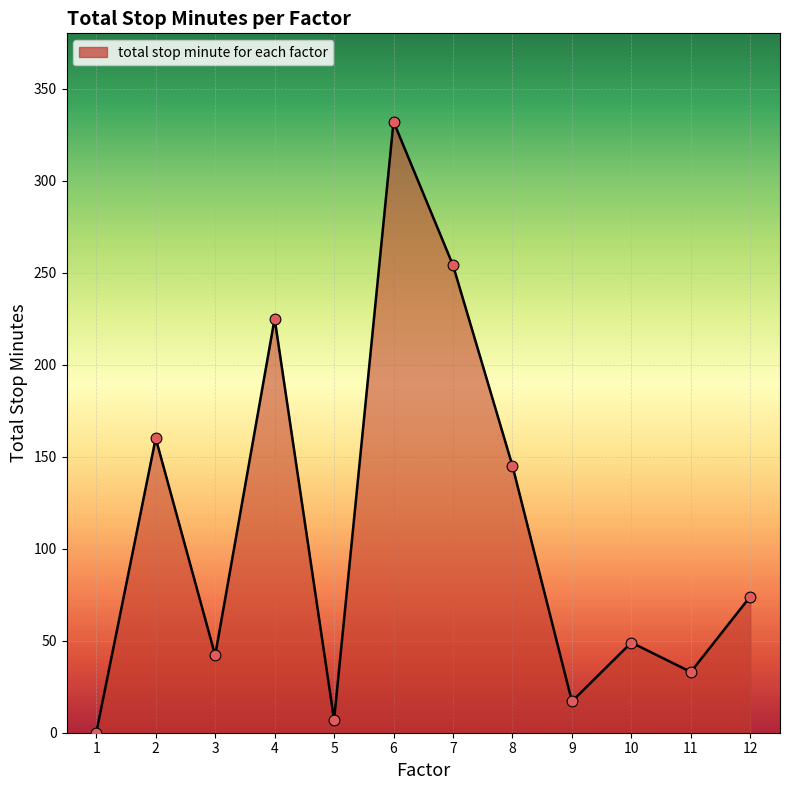

What is the change in value from 5 to 10?

+42